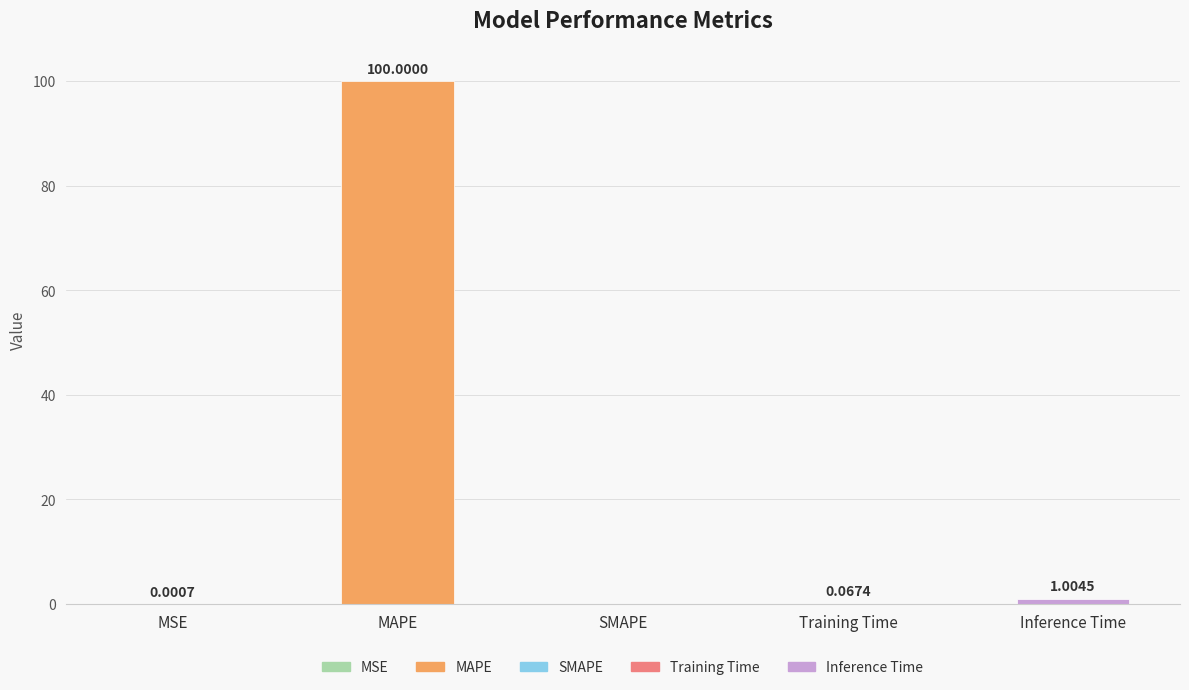

List the labels in order of value, smallest first.

SMAPE, MSE, Training Time, Inference Time, MAPE